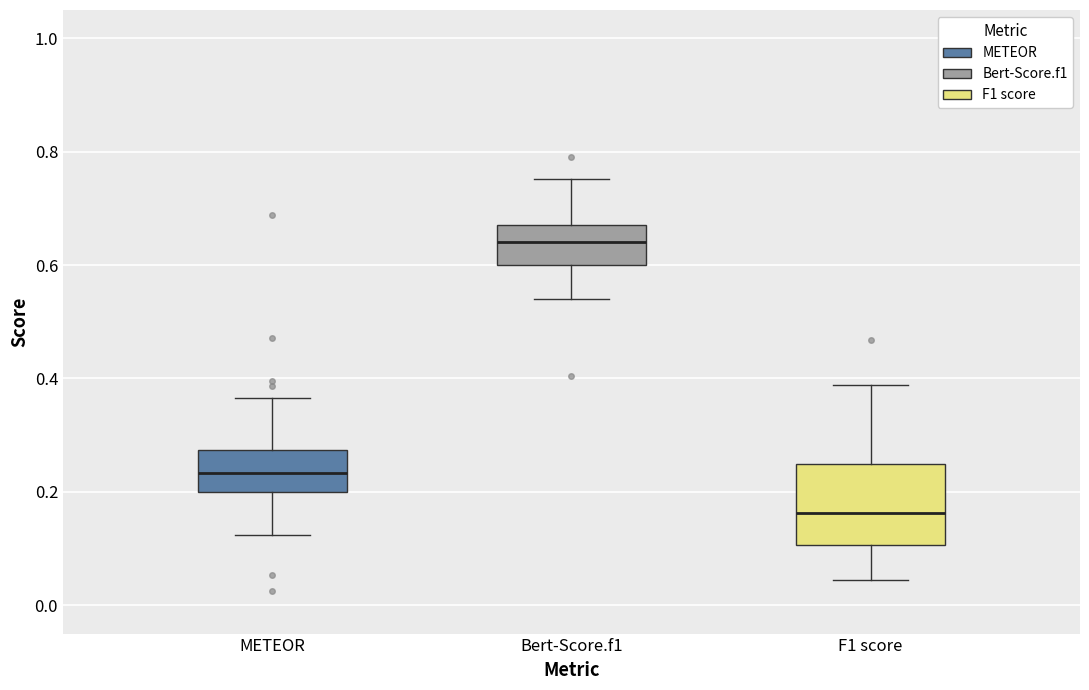

Where is the upper edge of the box for F1 score on the y-axis? The values are not printed on the chart, so give them approximately, as read against the axis.

0.24